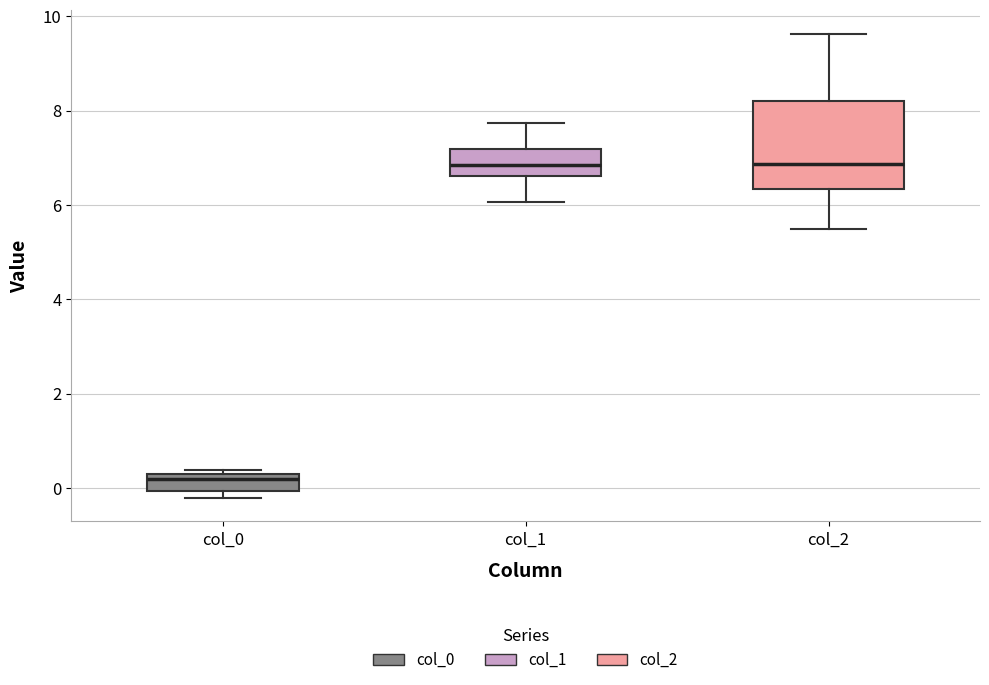

Which box is the tallest, from its lower edge to its upper edge?

col_2